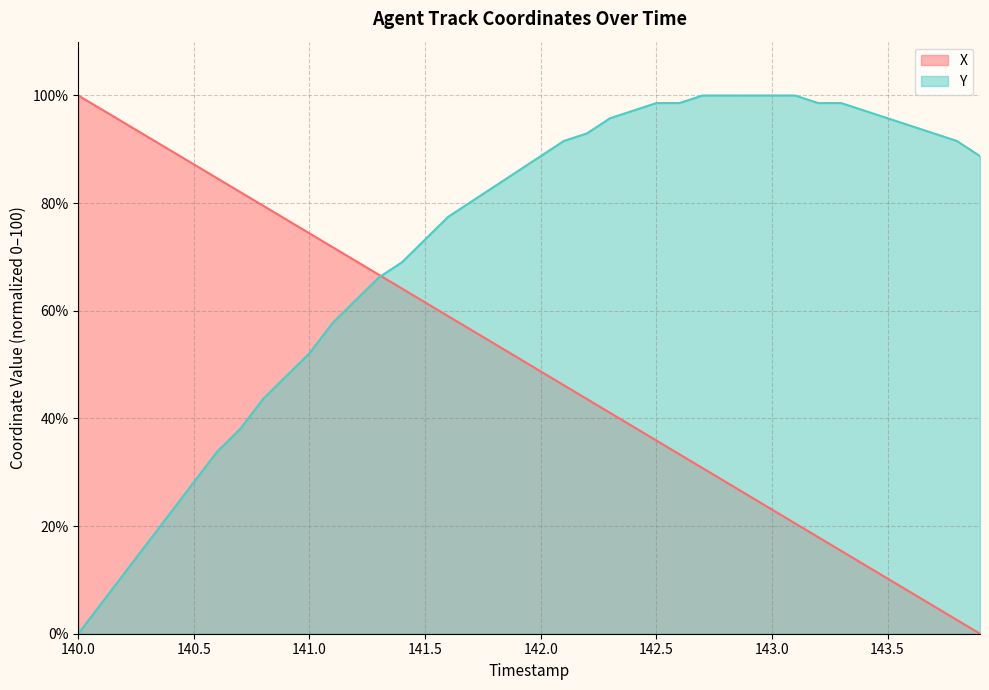

The X series shows 10.3 at 143.5. True or false?

True